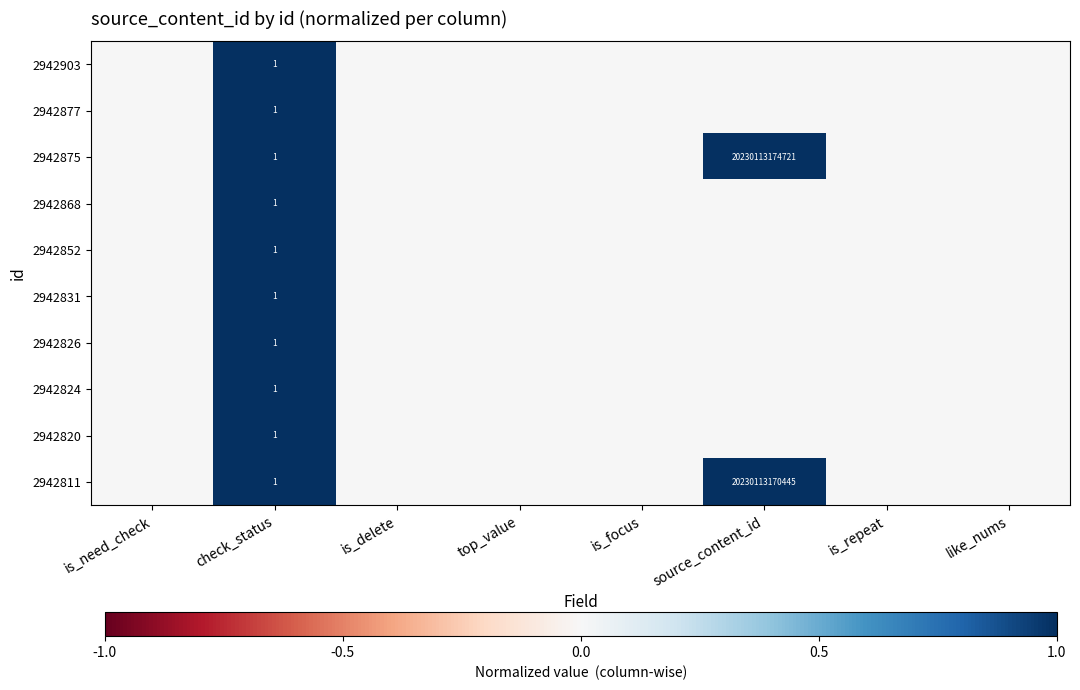

The 2942852 series shows -0.6 at is_need_check. True or false?

False